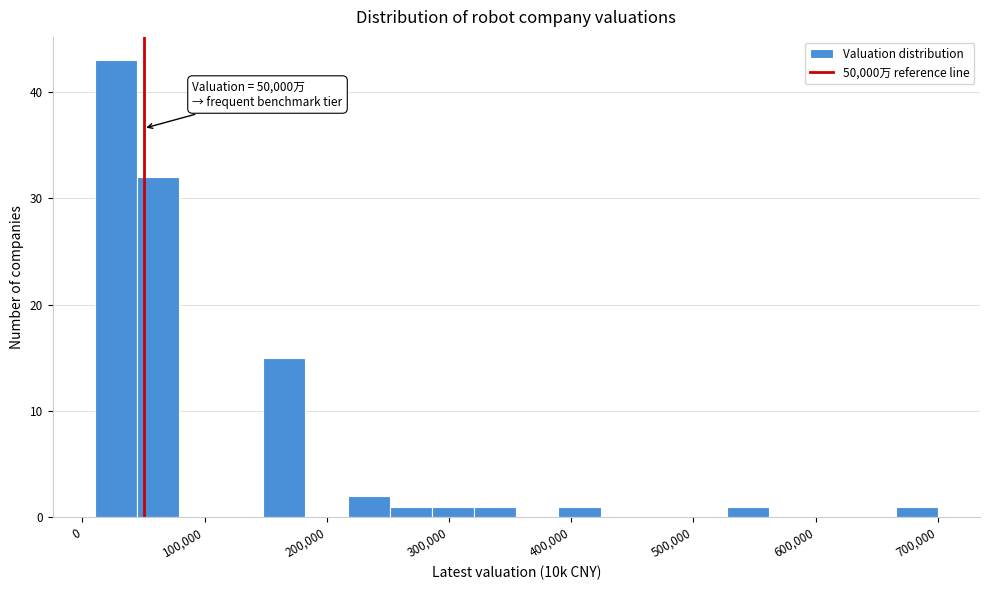

Around what value on the x-axis is the tallest bar? Give the approximate position of its centre, as read against the axis.

30000